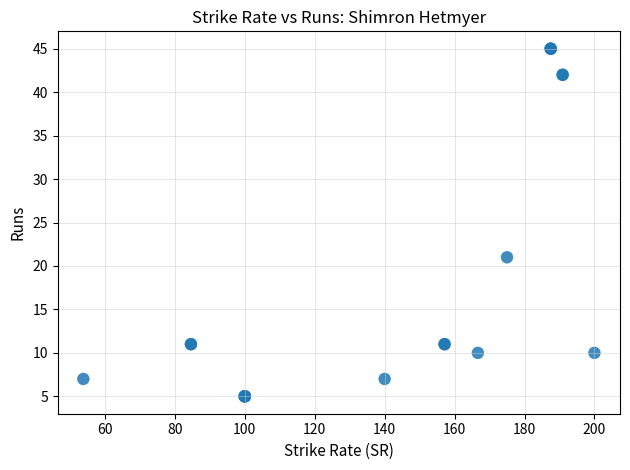

What Y value in the scatter plot is closest to 25?

21